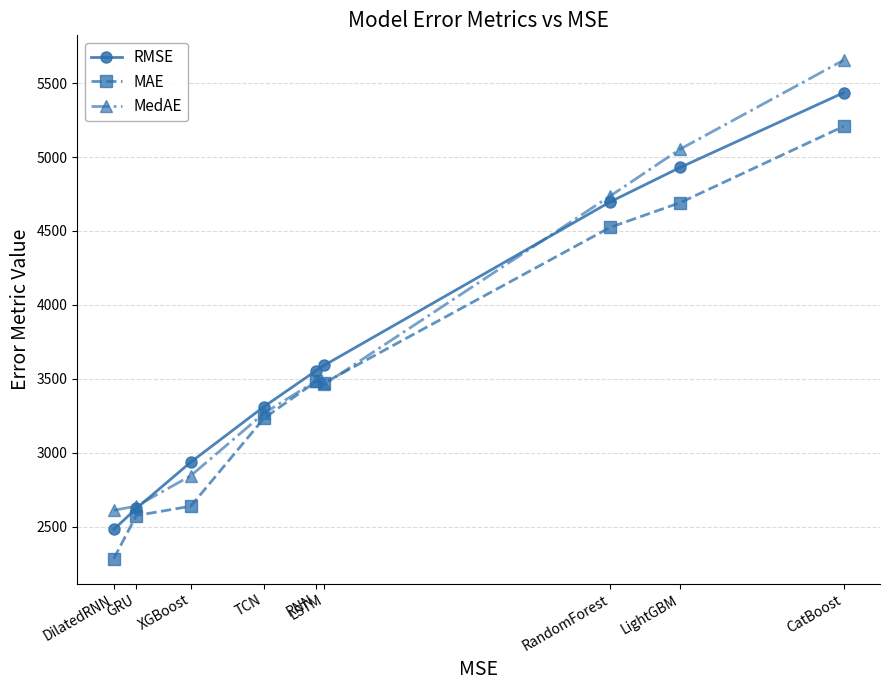

At which label does MAE reach its peak?

CatBoost